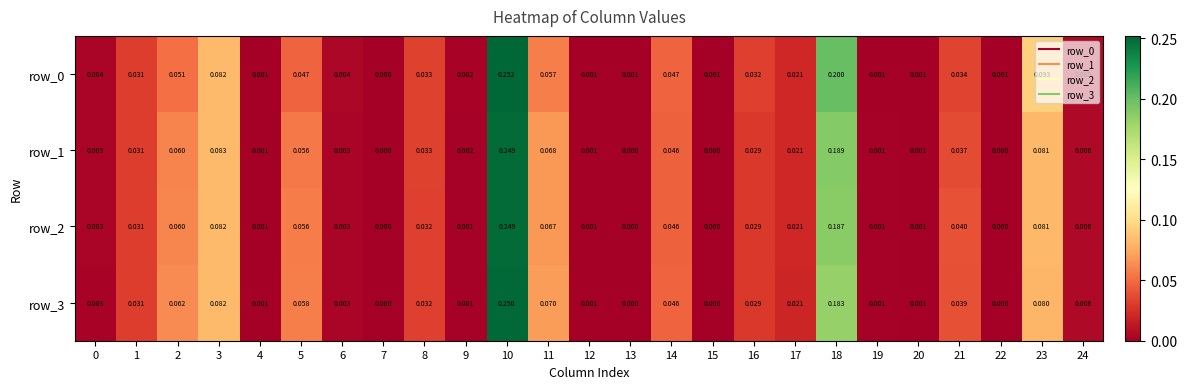

The row_0 series shows 0.0 at 24. True or false?

True